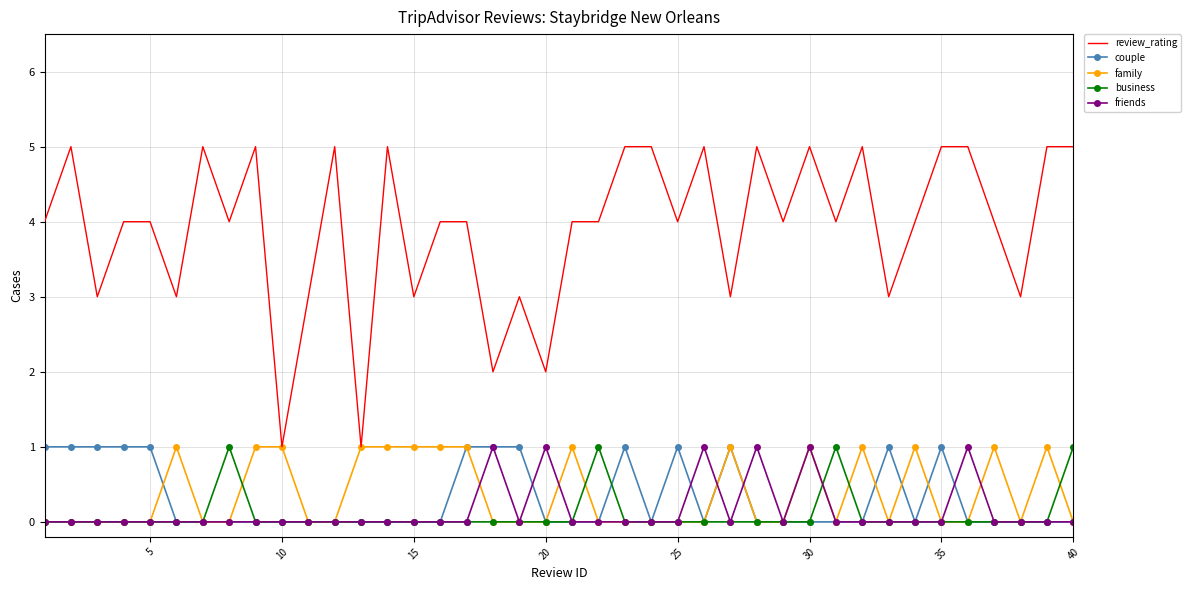

True or false: review_rating and friends intersect in this chart.

False